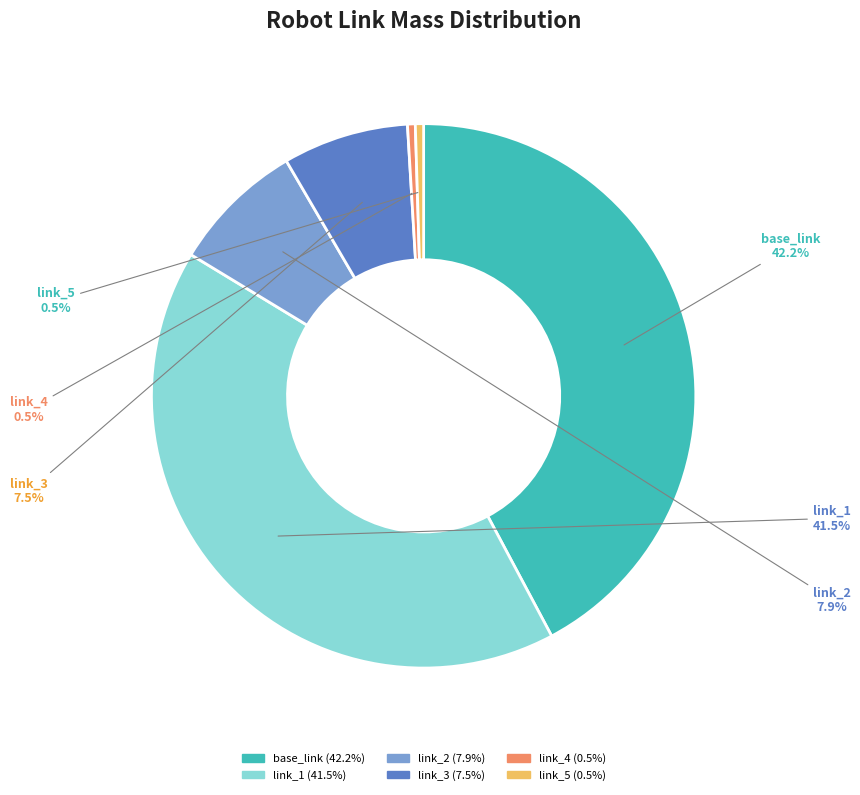

Is there a majority slice in this chart?

No